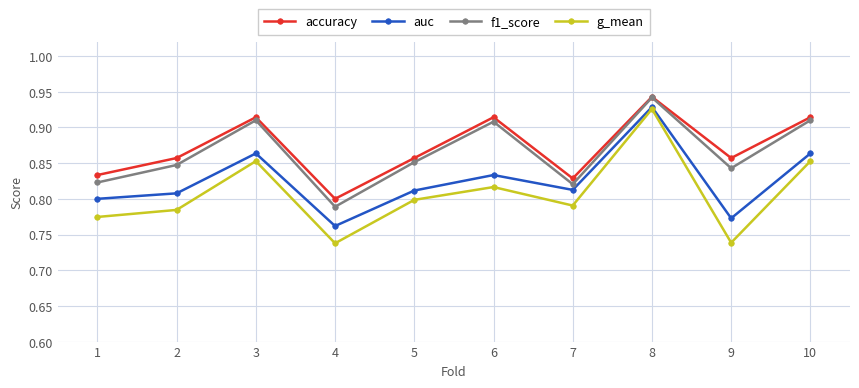

At which category is the sum across all series the highest?

8